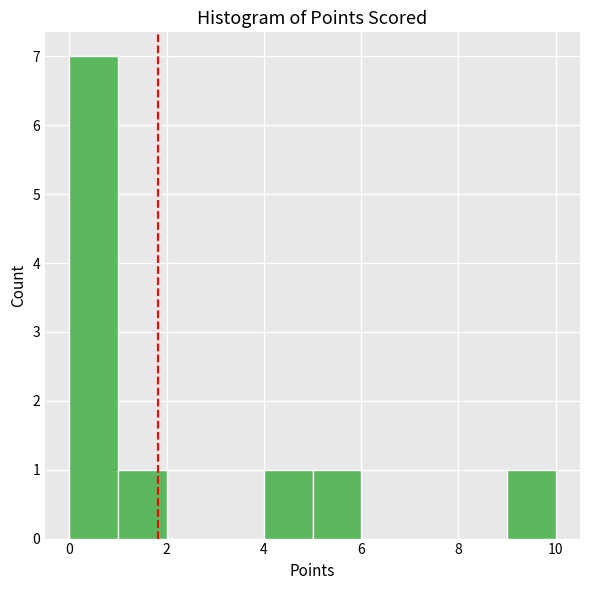

Reading left to right, transcribe this chart: for each bar, give the range it covers on the x-axis and its height. The values are not printed on the chart, so give them approximately, as read against the axis.

0 to 1: 7
1 to 2: 1
2 to 3: 0
3 to 4: 0
4 to 5: 1
5 to 6: 1
6 to 7: 0
7 to 8: 0
8 to 9: 0
9 to 10: 1